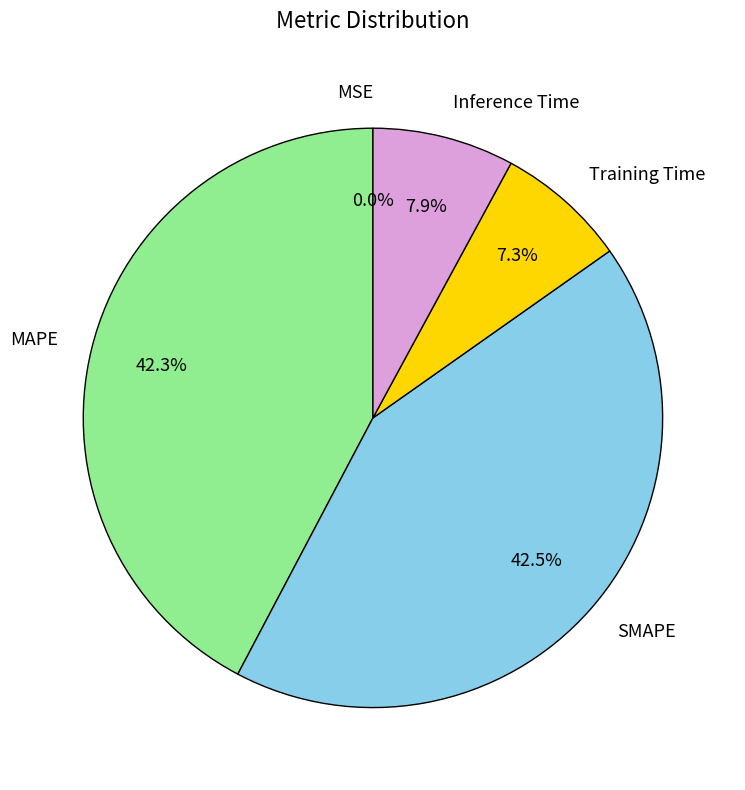

To the nearest percent, what portion does Training Time represent?

7%